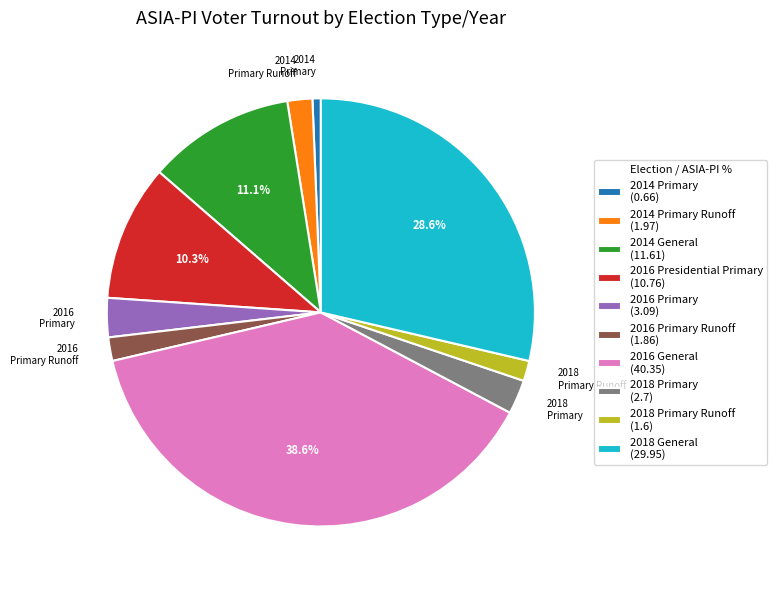

Is there any slice that represents more than half of the pie?

No